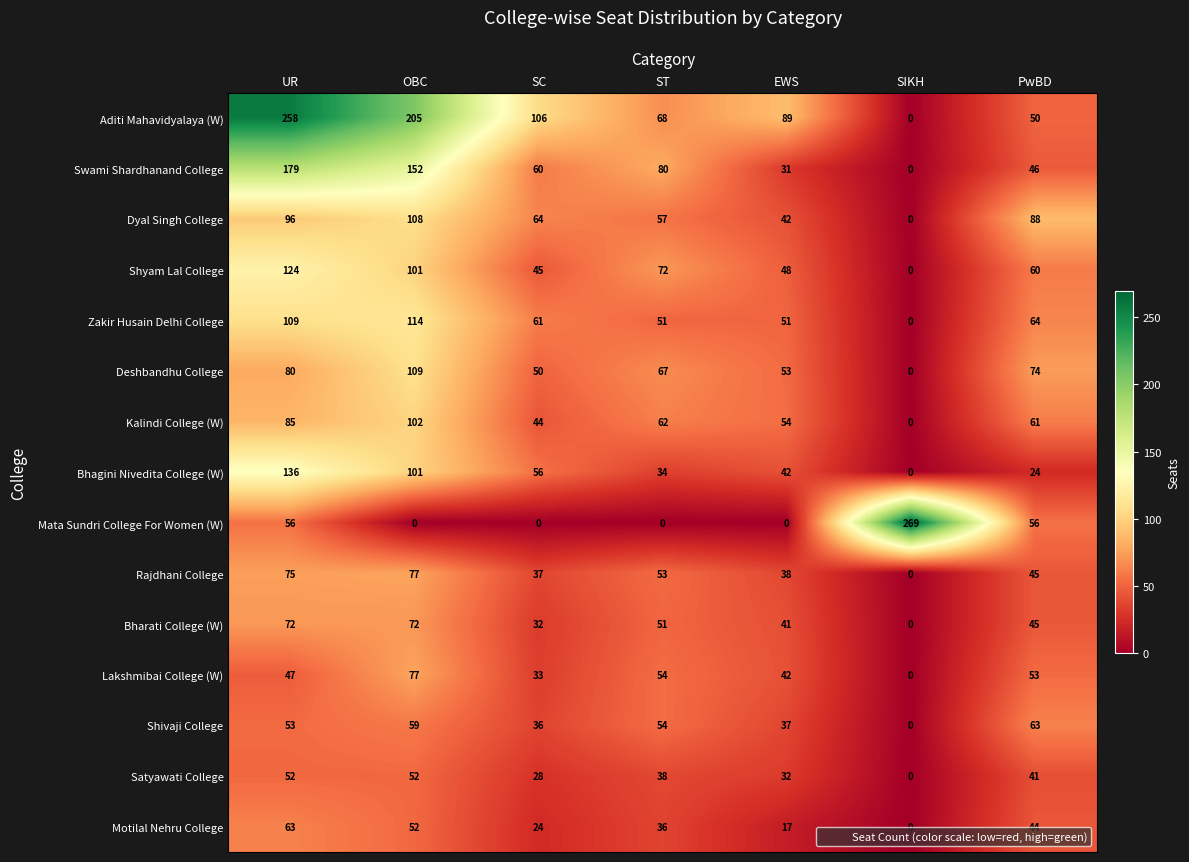

What is the difference between the Bhagini Nivedita College (W) values at EWS and PwBD?

18